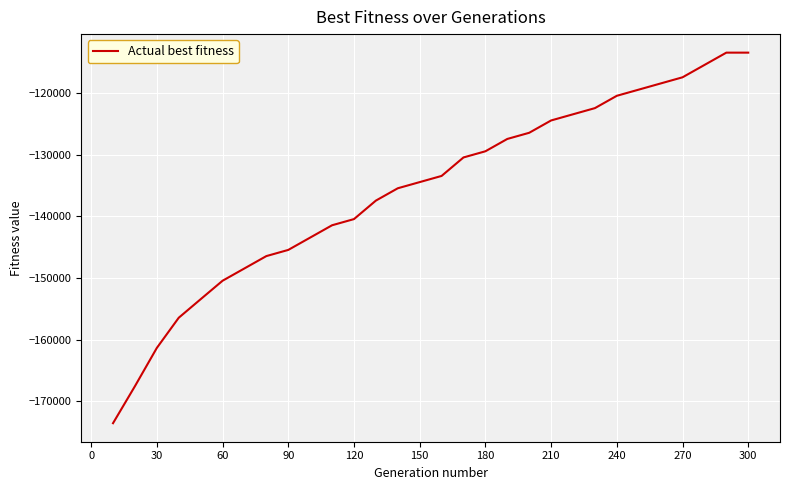

What is the difference between the maximum and minimum values?

60106